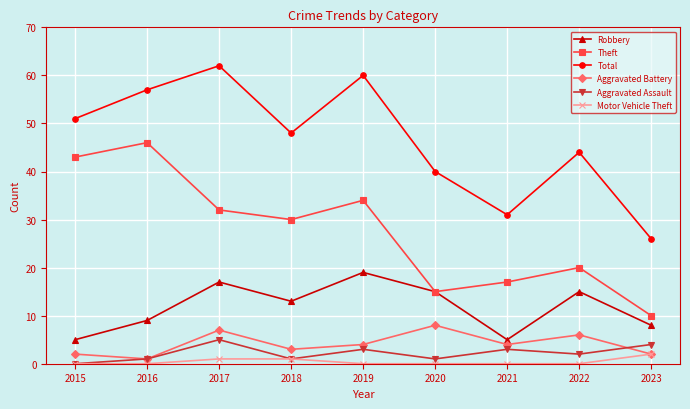

Is the value of Theft at 2020 greater than the value of Robbery at 2019?

No